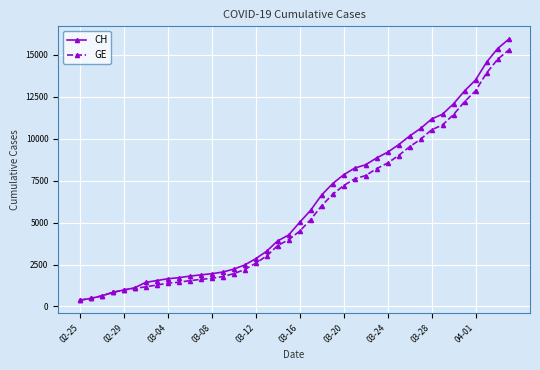

What is the minimum value for CH?

375